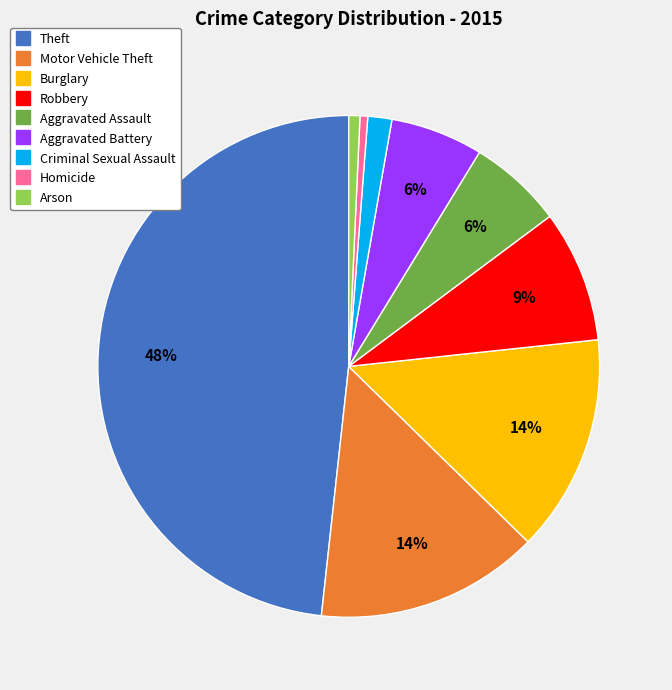

True or false: Arson accounts for 1% of the total.

True